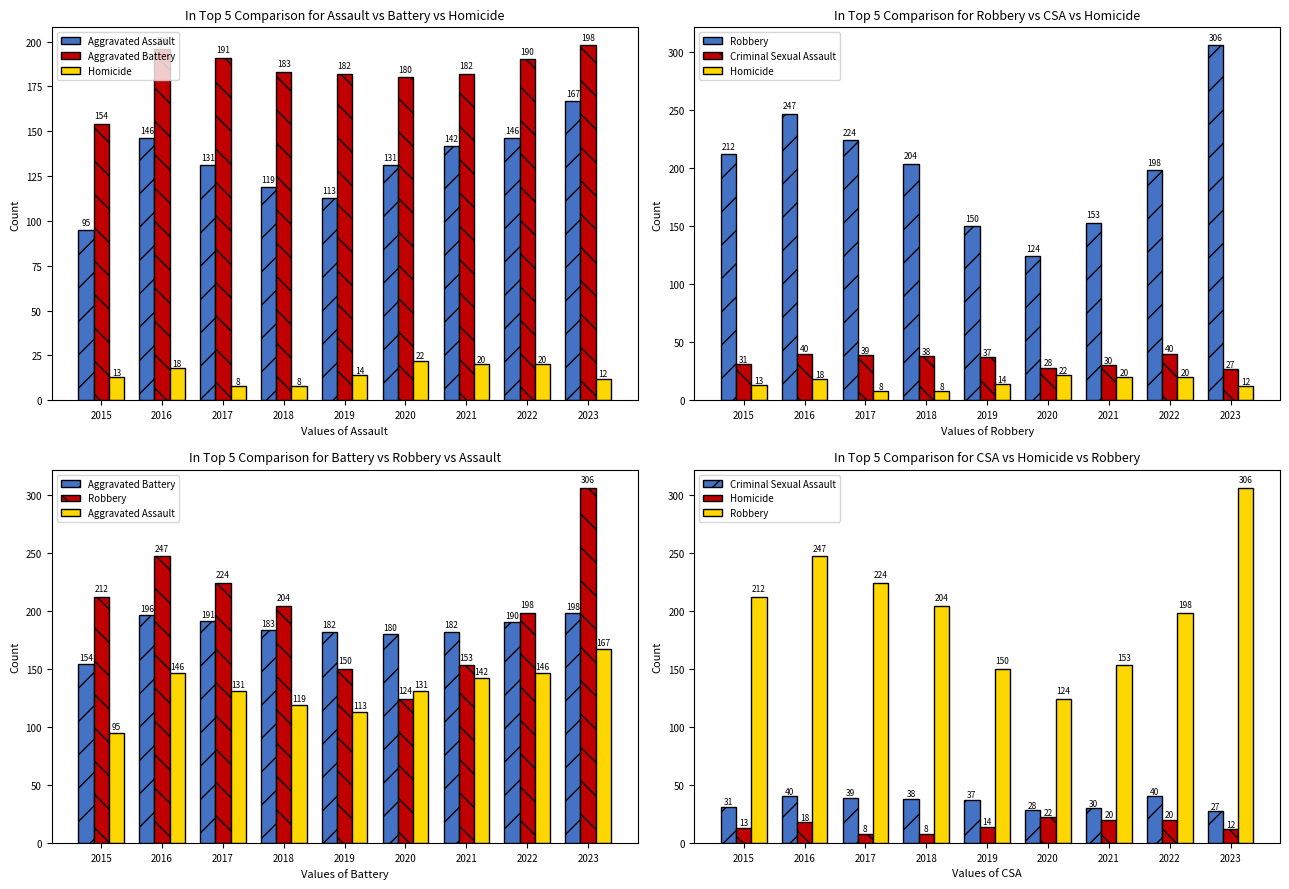

What is the total value across all series at 2017?

593